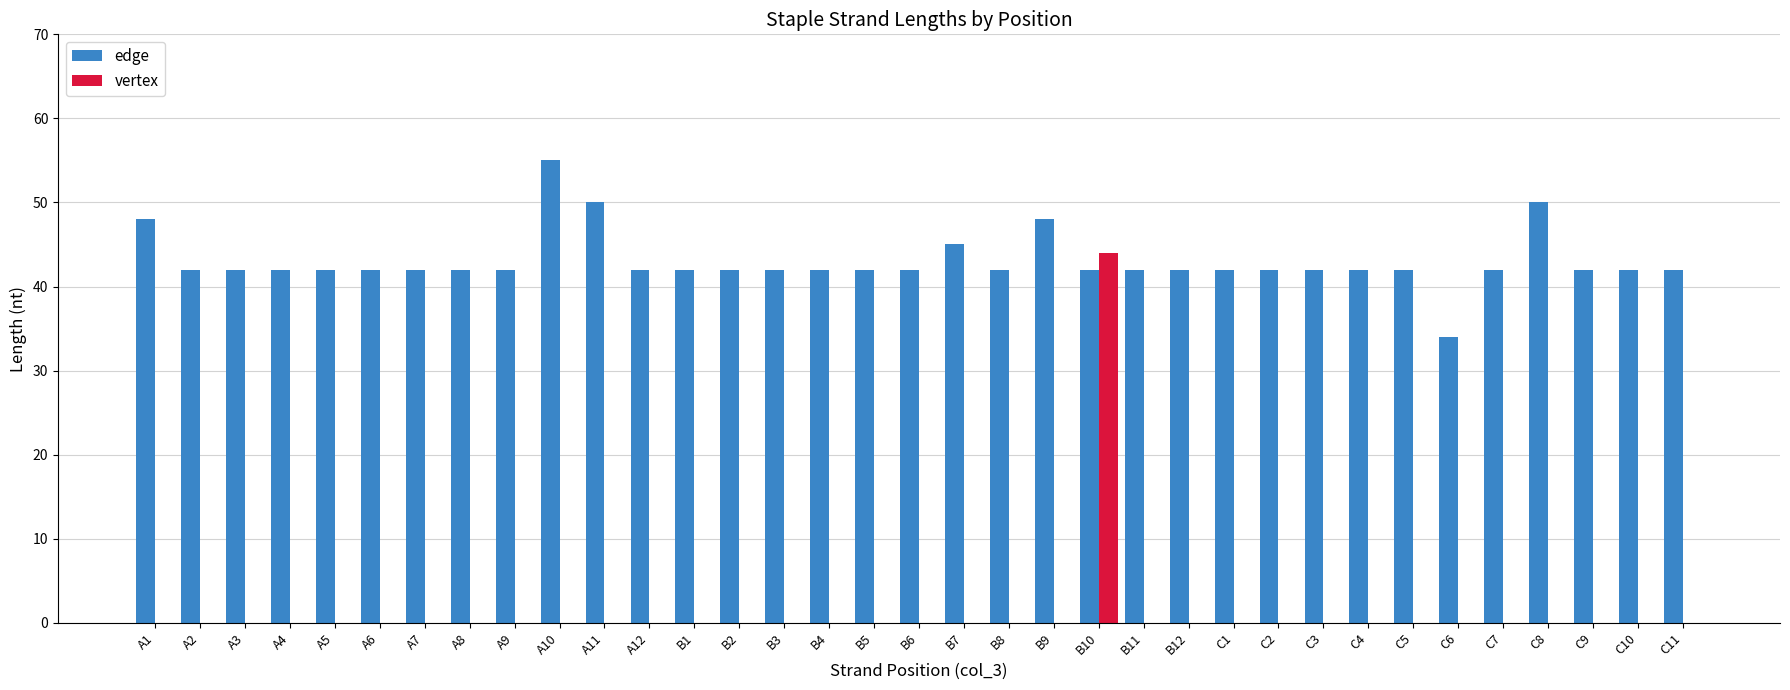

What is the sum of all vertex values?

44